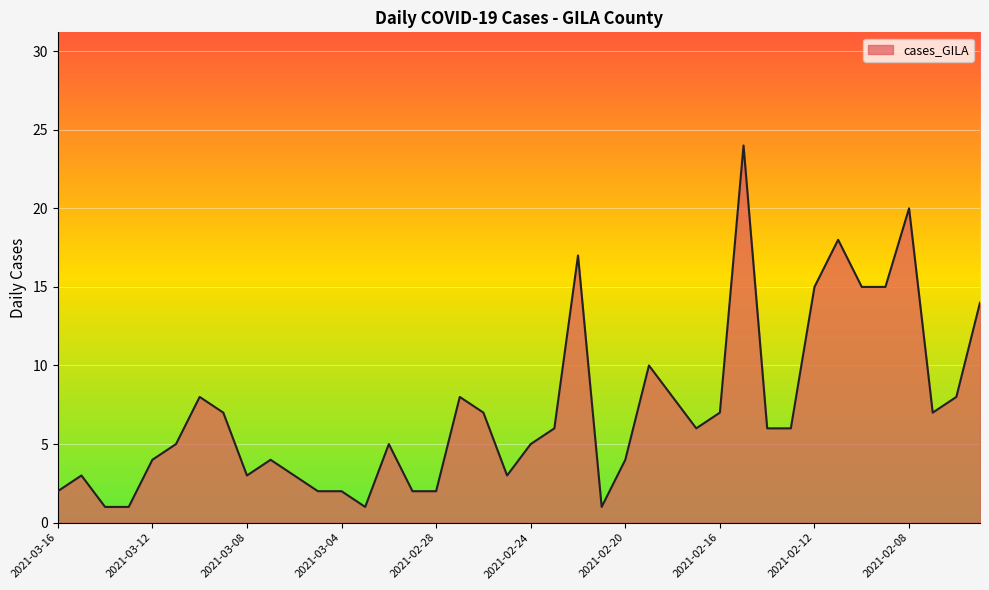

What is the difference between the second highest and minimum values?

19